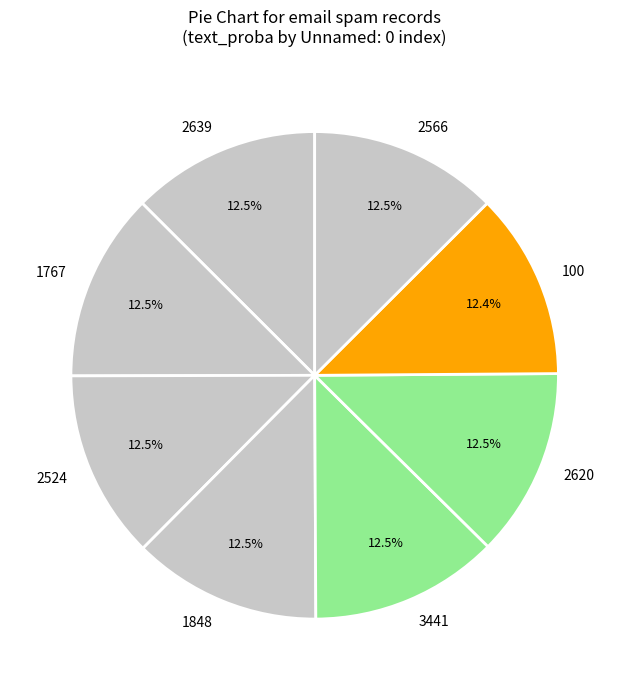

How many segments does this pie chart have?

8